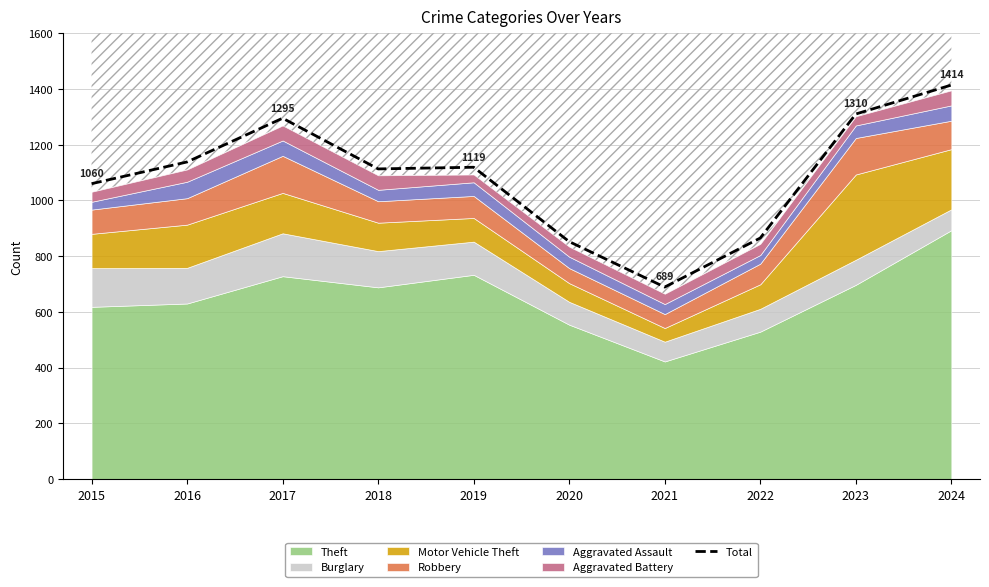

Where is the first local minimum?

2018